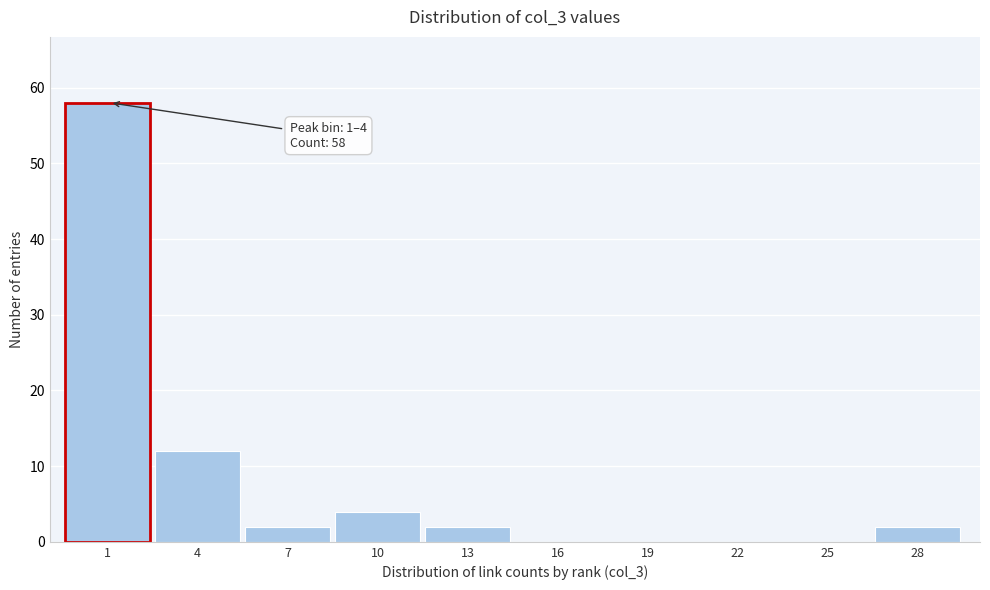

Reading left to right, what are all the values shown in this chart?

1=58	4=12	7=2	10=4	13=2	16=0	19=0	22=0	25=0	28=2